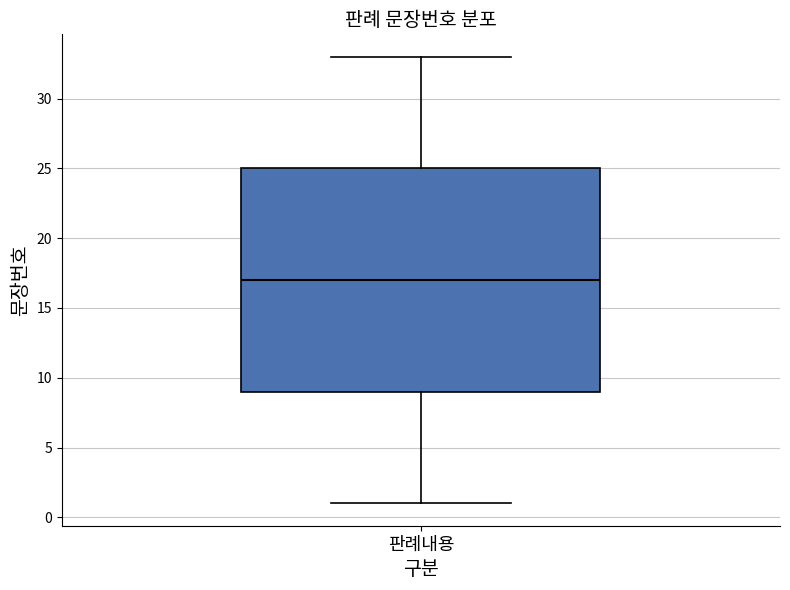

Where does the upper whisker of the box for 판례내용 end on the y-axis? The values are not printed on the chart, so give them approximately, as read against the axis.

33